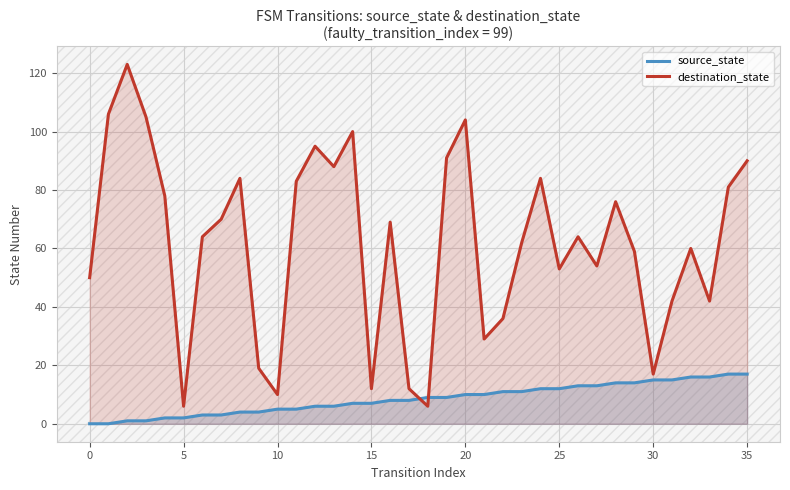

What is the difference between the maximum and minimum values in the source_state series?

17